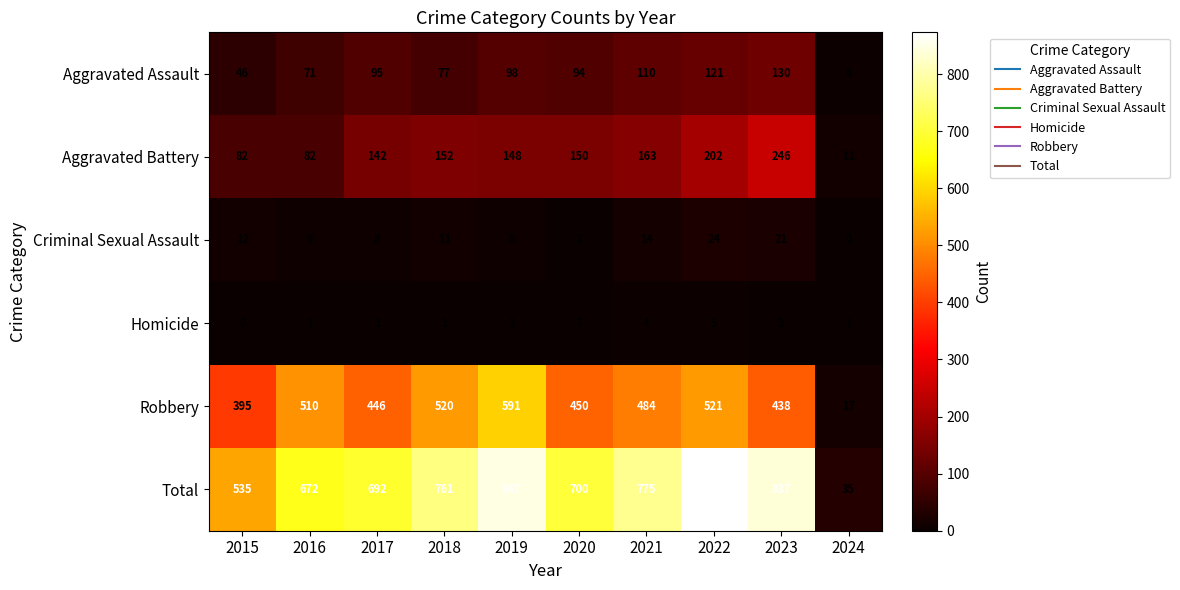

What is the maximum value shown in the chart?

873